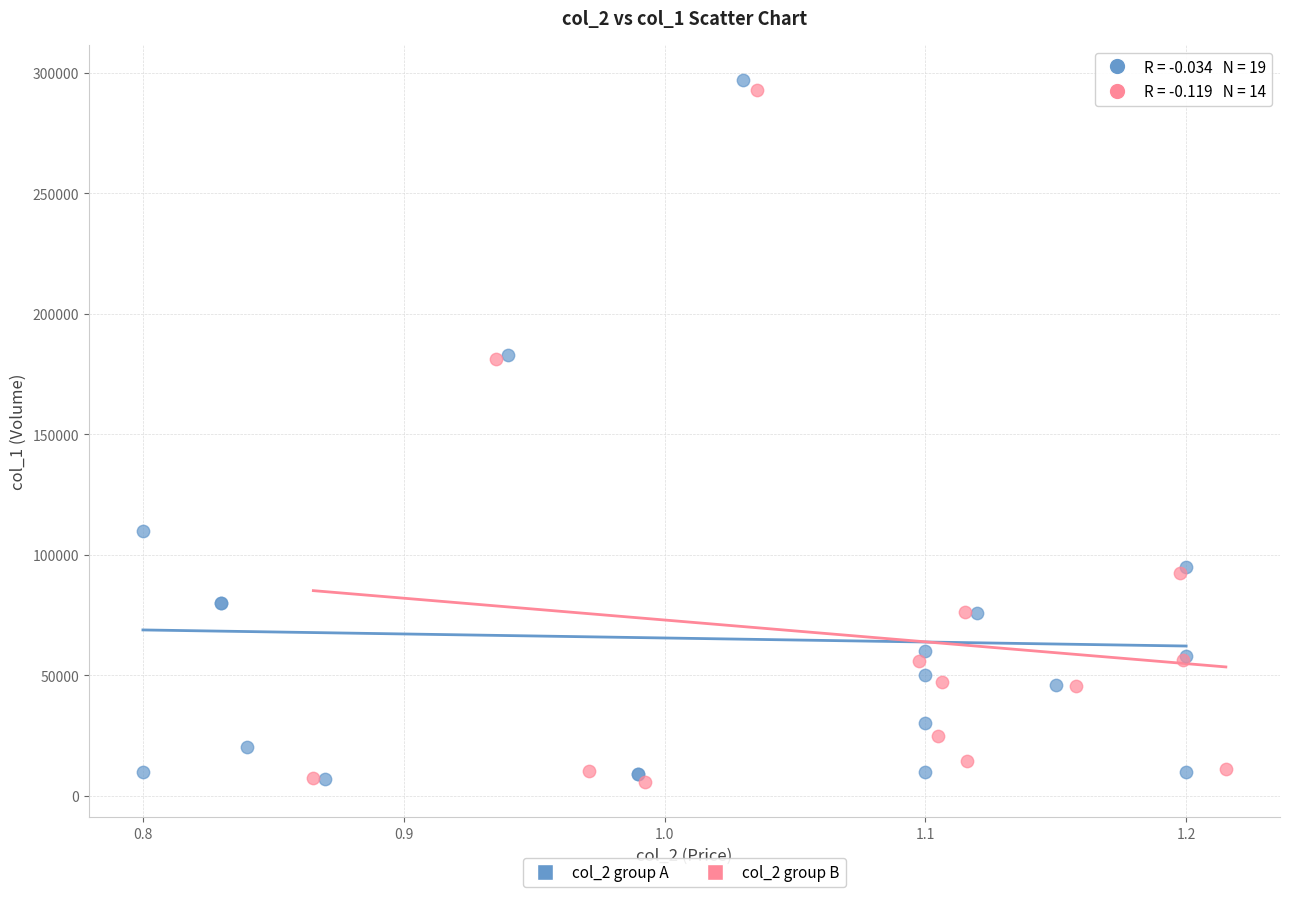

Which series has the largest Y range (max minus min)?

col_2 group A